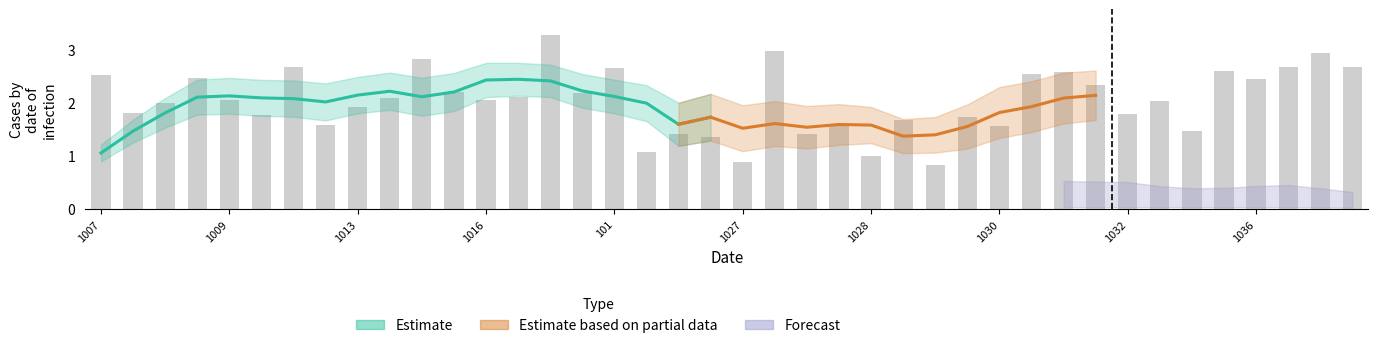

How many data points does each series have?

40